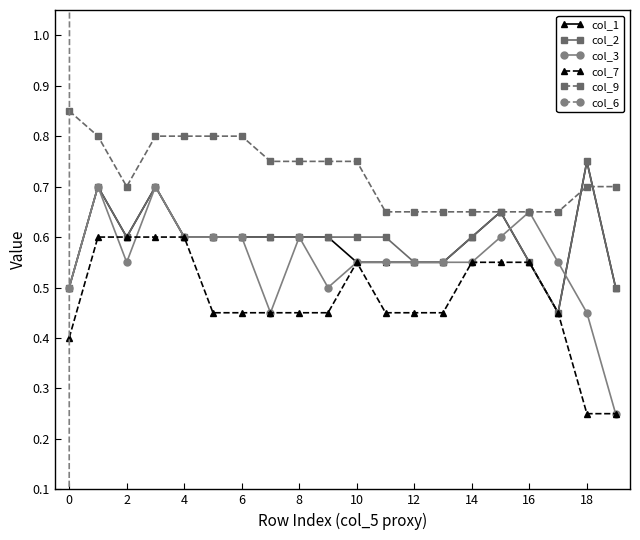

True or false: col_3 has a value of 0.3 at 4.

False